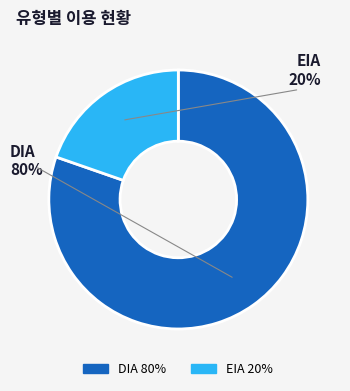

Count the number of slices in the pie.

2